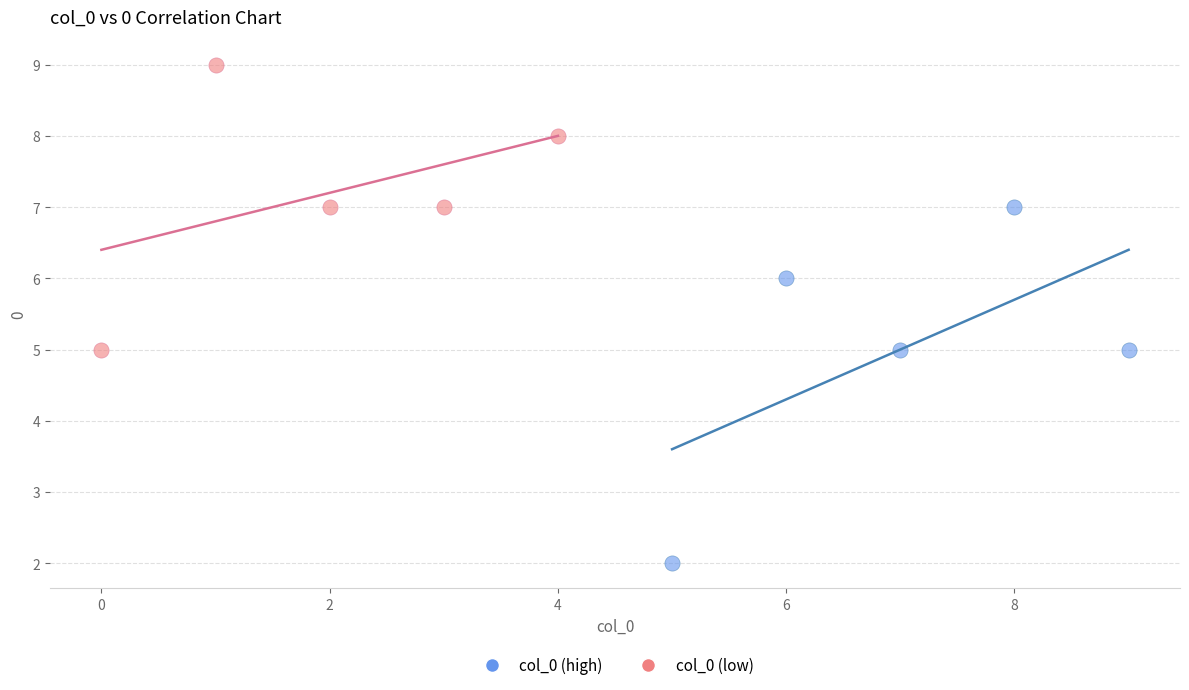

Which series has the widest spread of Y values?

col_0 (high)